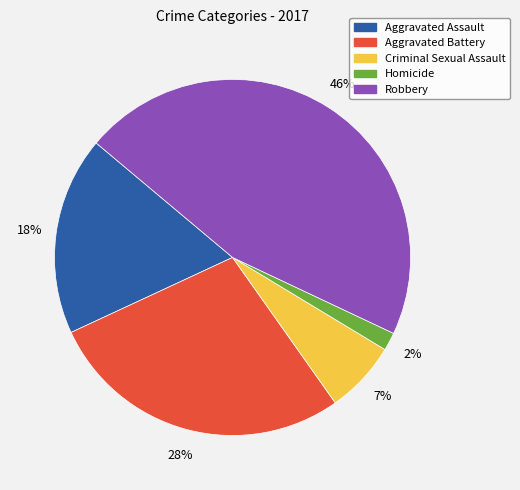

Which category has the smallest portion of the pie?

Homicide